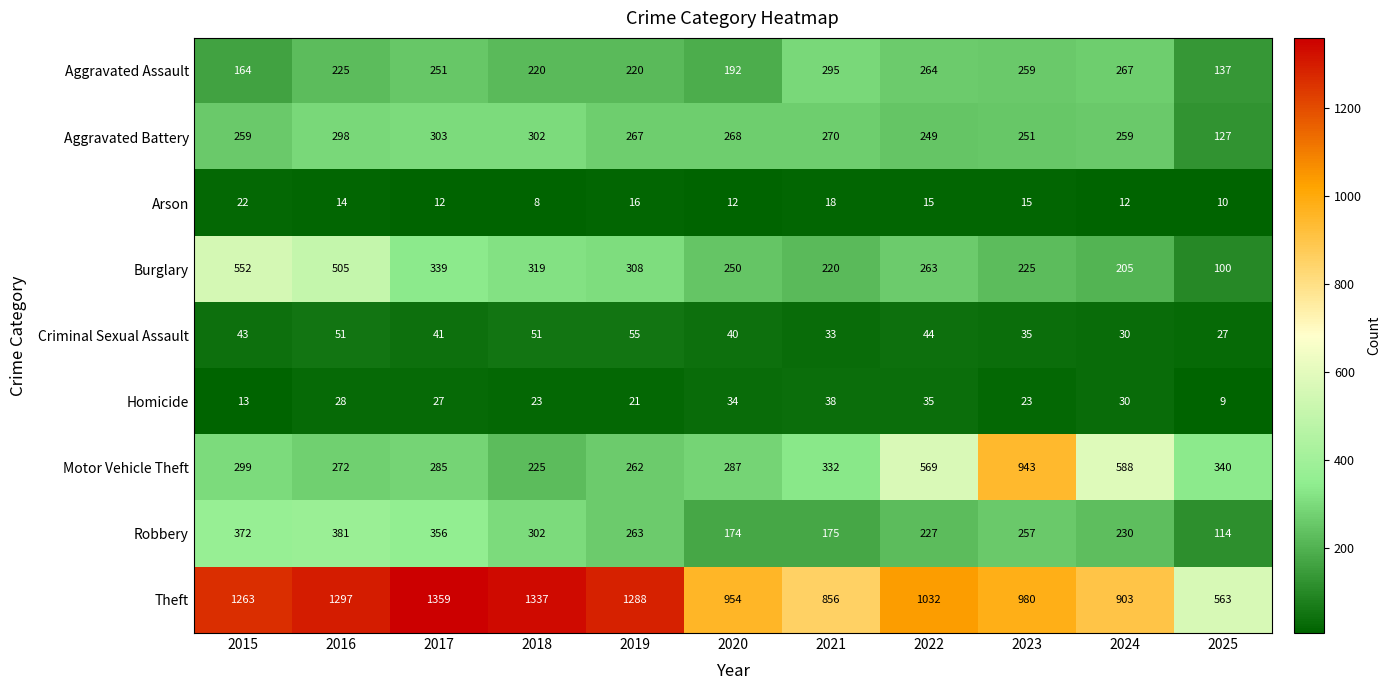

True or false: Aggravated Battery has a value of 259 at 2015.

True